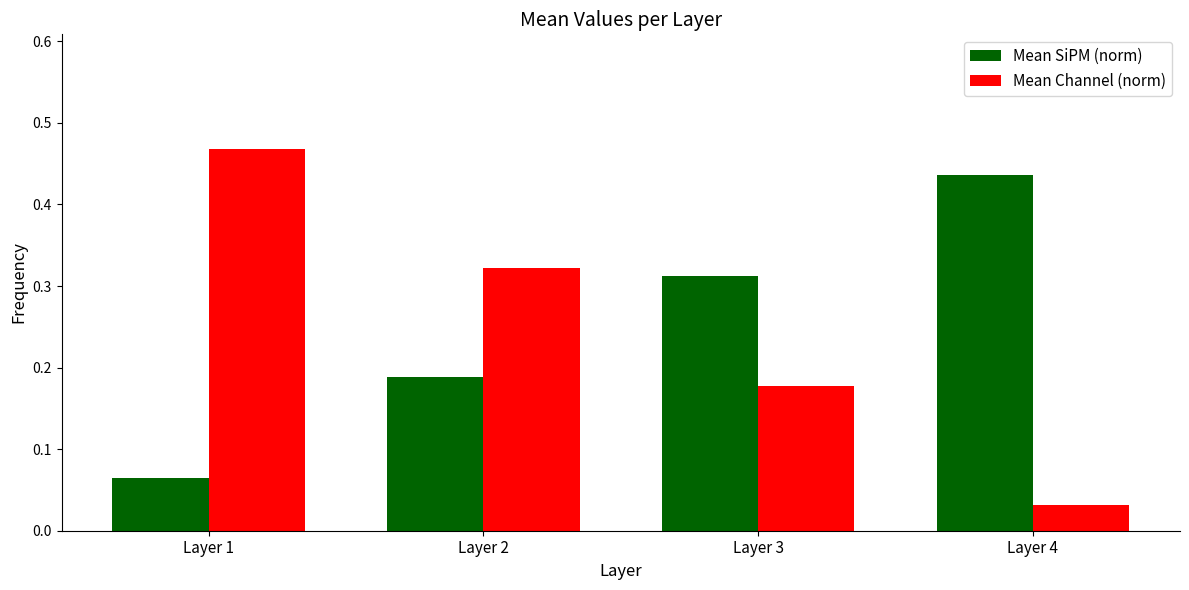

Which series has the largest range (max minus min)?

Mean Channel (norm)